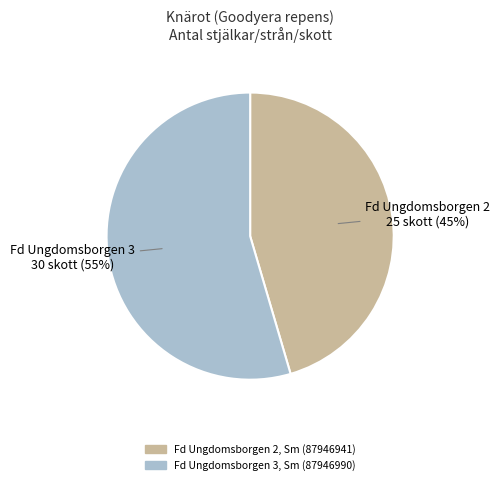

Is Fd Ungdomsborgen 3, Sm (87946990) the majority of the pie?

Yes